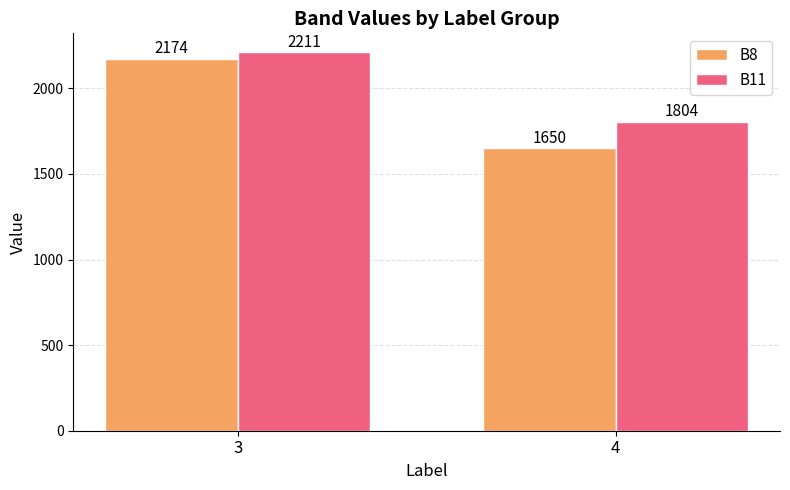

Does the chart contain any negative values?

No